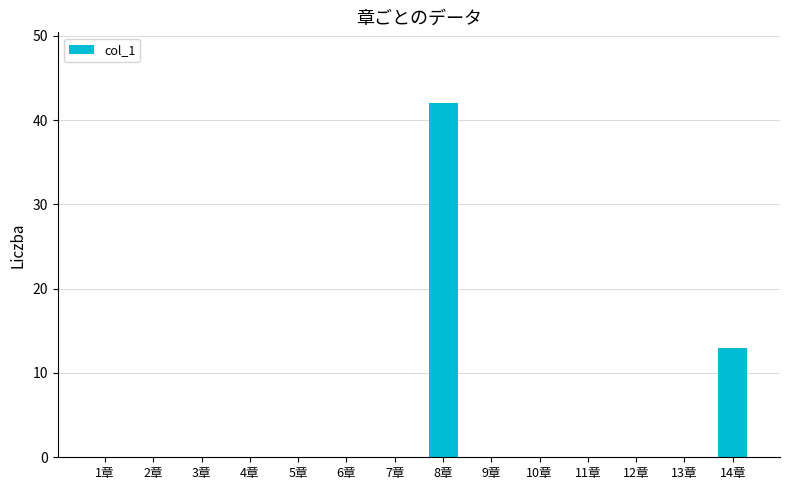

At which label is the value closest to 21?

14章